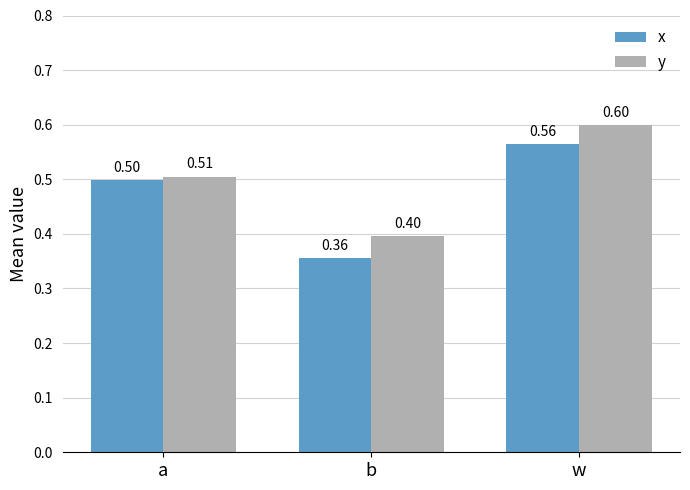

At which category does the chart reach its peak across all series?

w